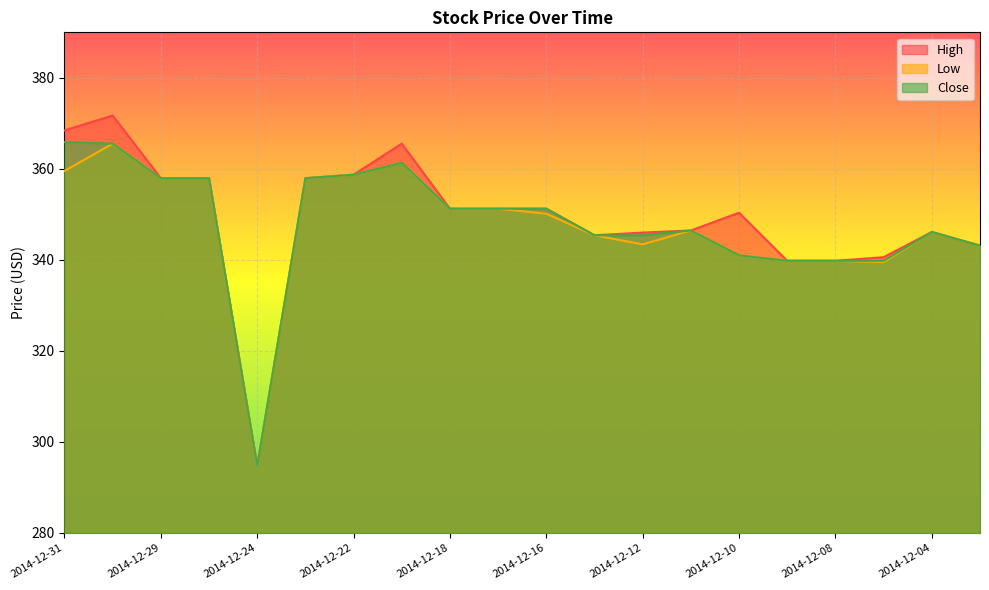

How many lines are shown in the chart?

3